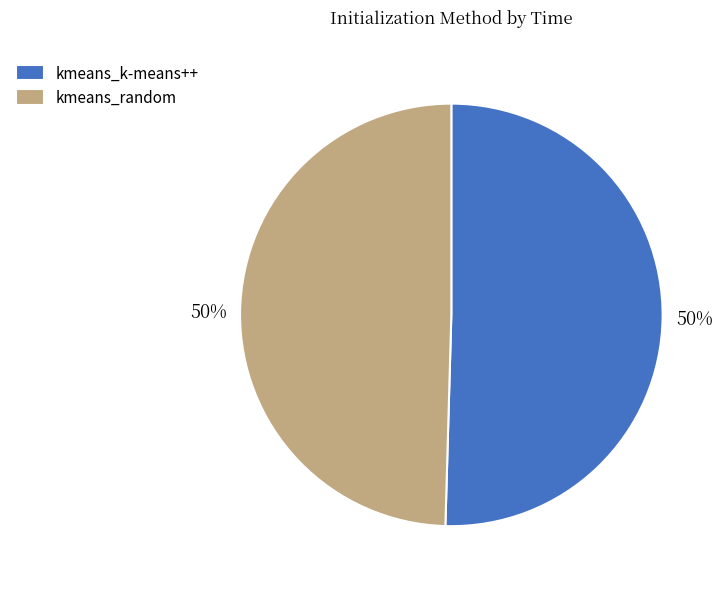

To the nearest percent, what percentage of the pie is kmeans_k-means++?

50%